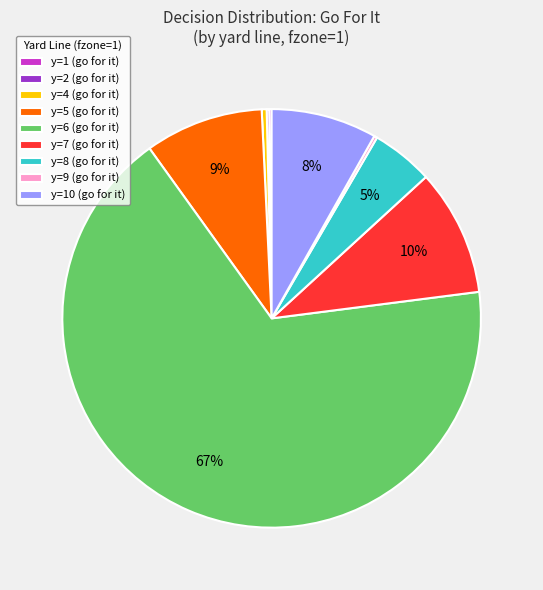

To the nearest percent, what portion does y=7 (go for it) represent?

10%